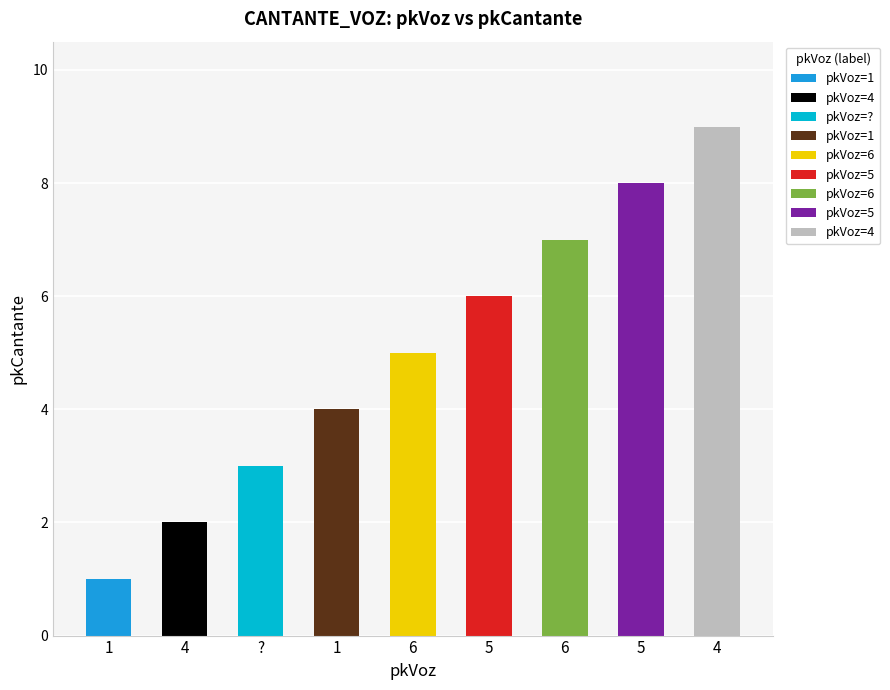

Are the bars grouped side by side (vs. stacked)?

No